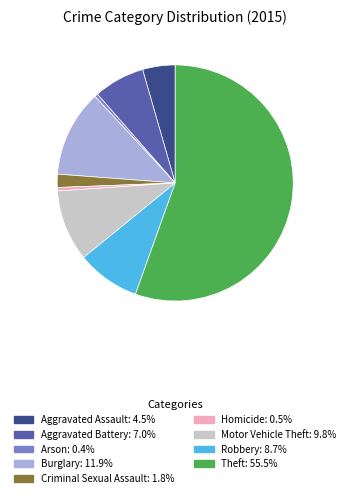

What is the ratio of the value at Aggravated Assault to the value at Burglary?

0.4